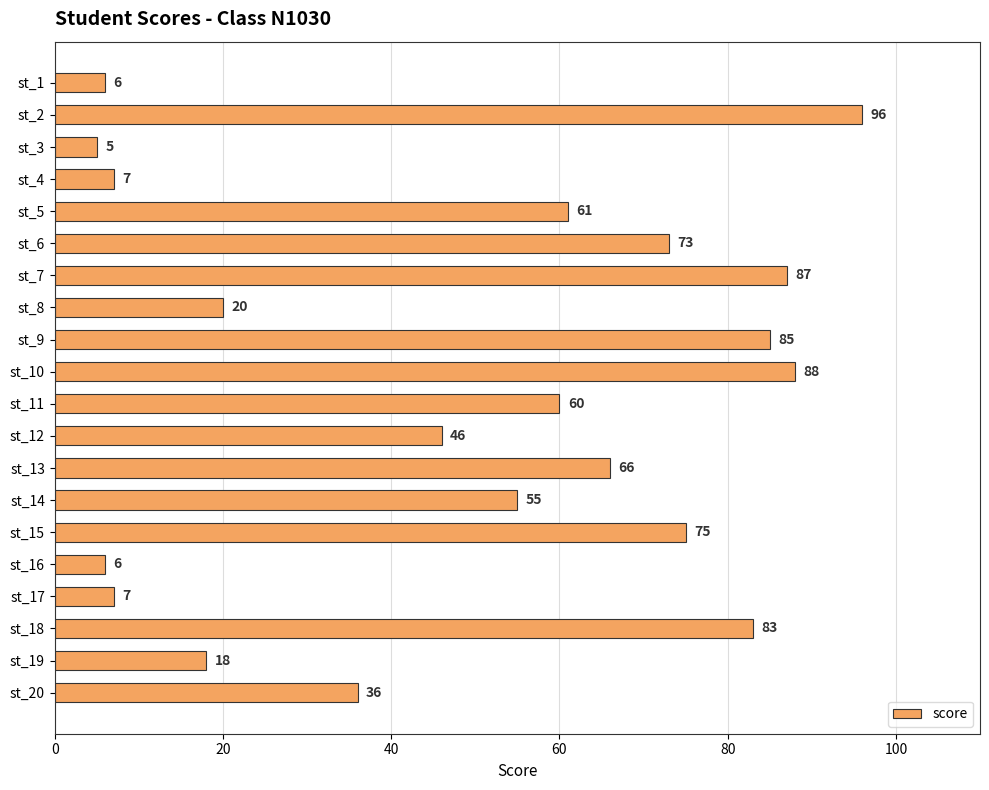

True or false: the data shows 24 at st_20.

False